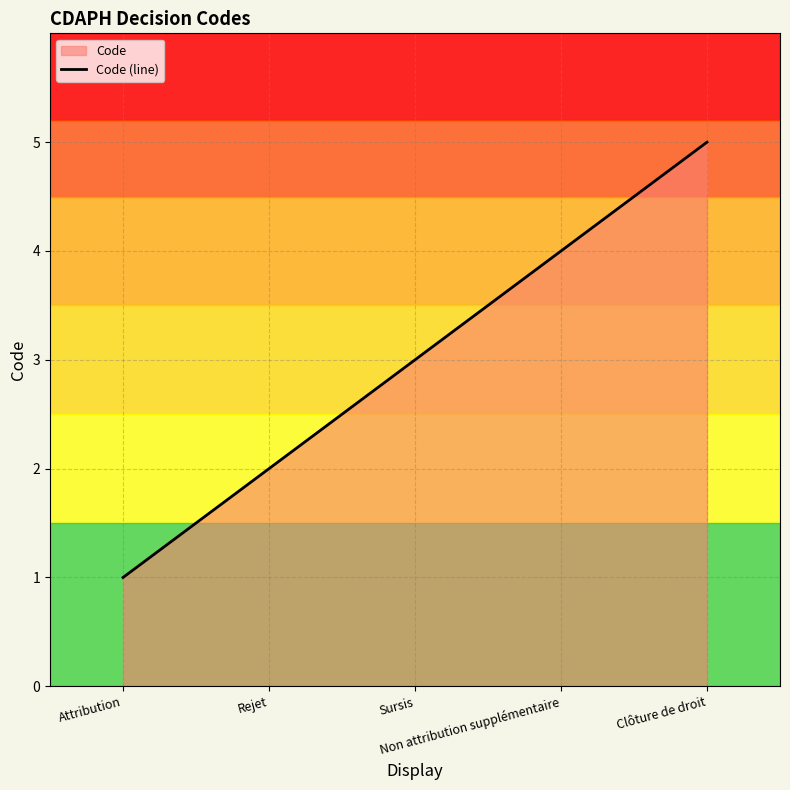

List the labels in order of value, smallest first.

Attribution, Rejet, Sursis, Non attribution supplémentaire, Clôture de droit